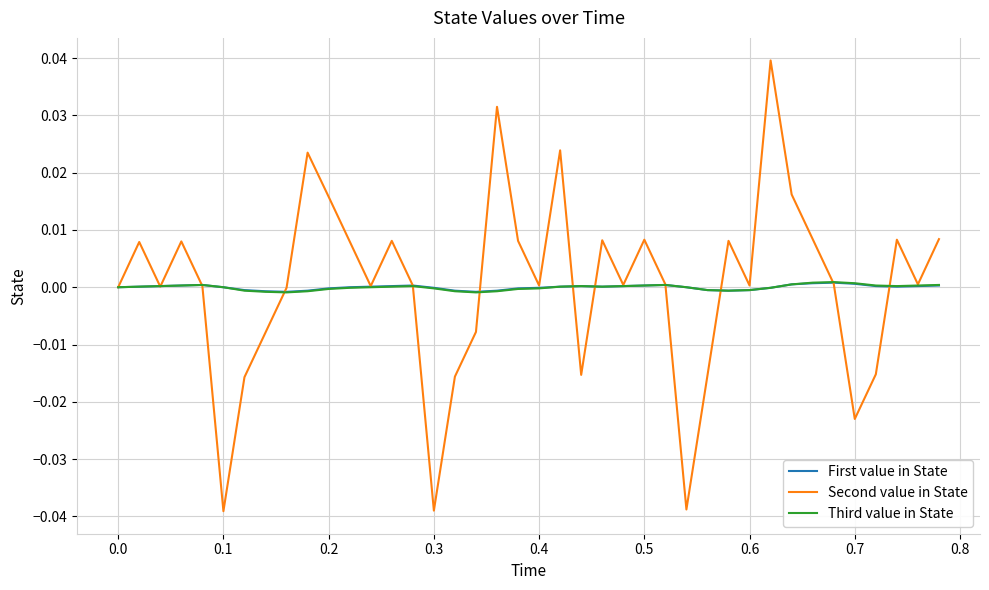

Which series has the largest range (max minus min)?

Second value in State